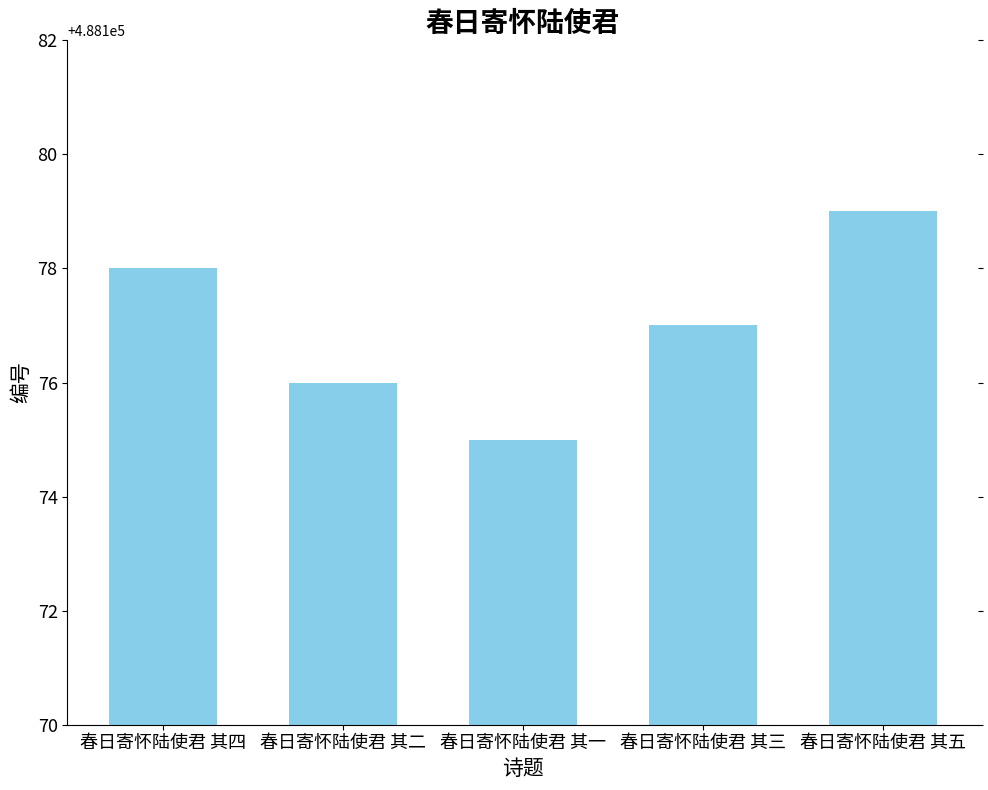

What is the change in value from 春日寄怀陆使君 其四 to 春日寄怀陆使君 其一?

-3